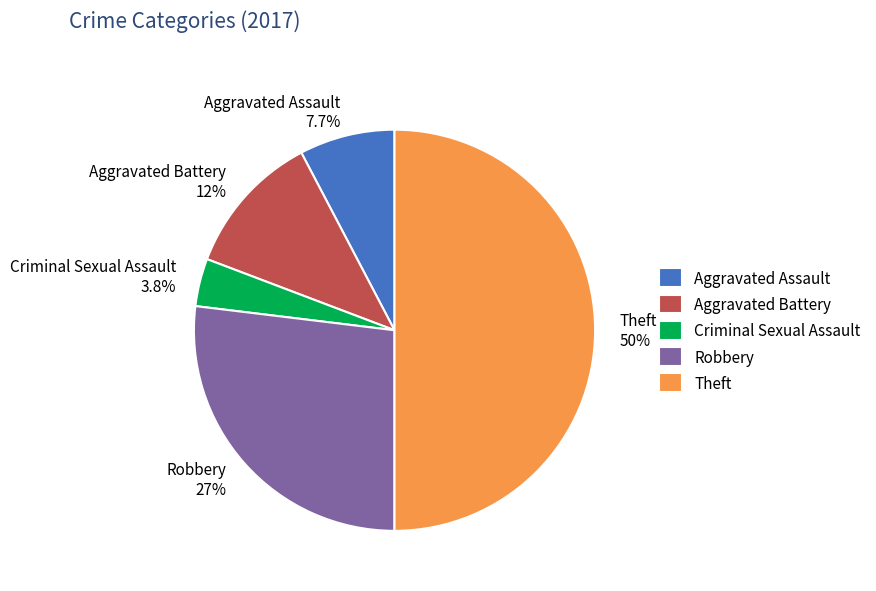

Which slice is the largest?

Theft